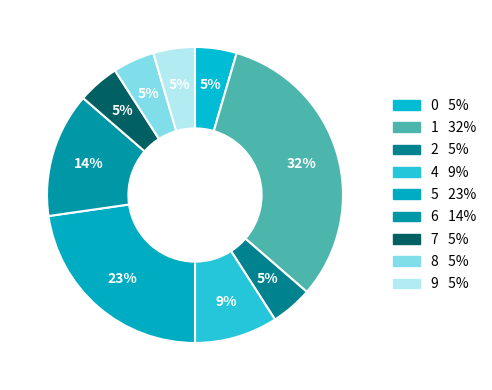

How many slices are in this pie chart?

9